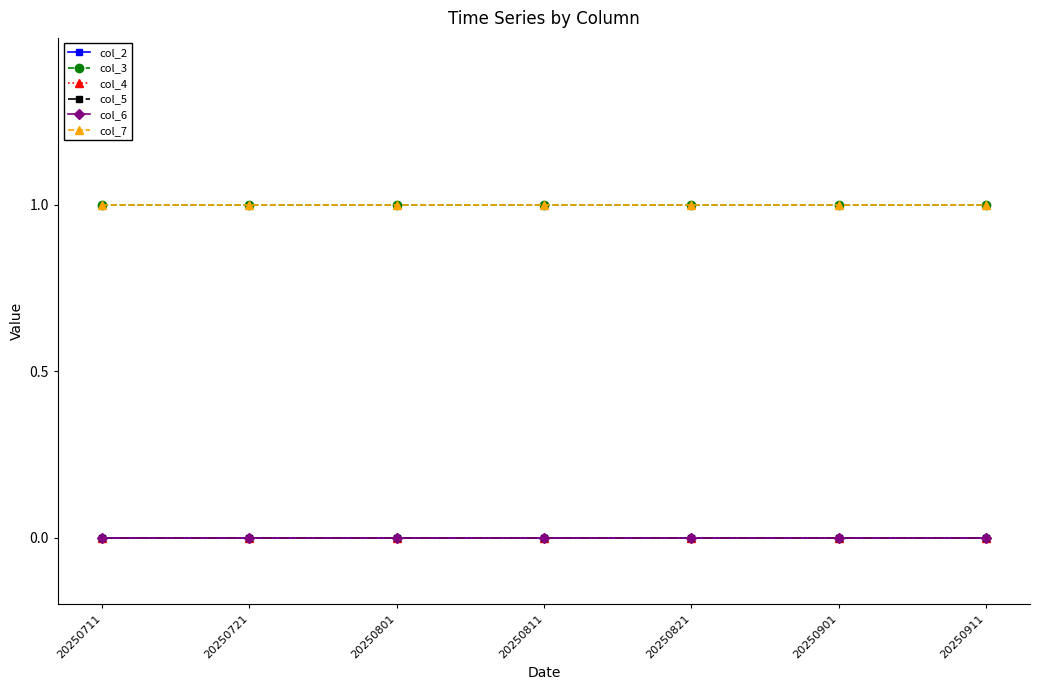

True or false: col_3 and col_4 cross at least once.

False